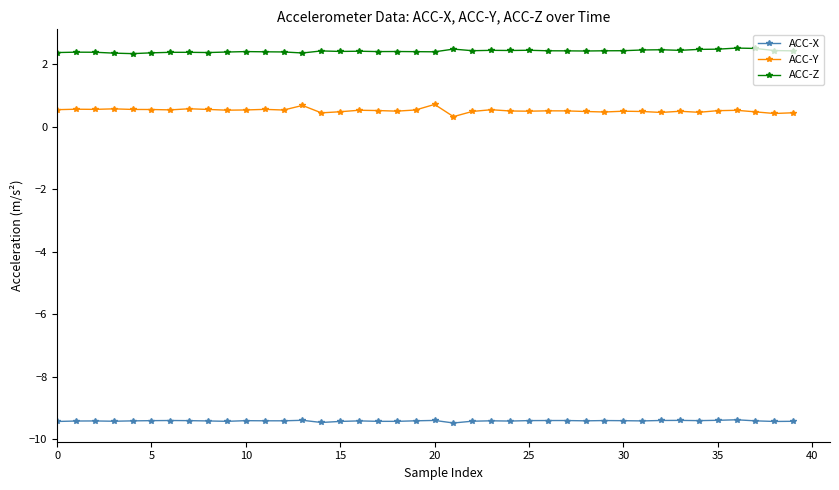

Which series has the largest range (max minus min)?

ACC-Y